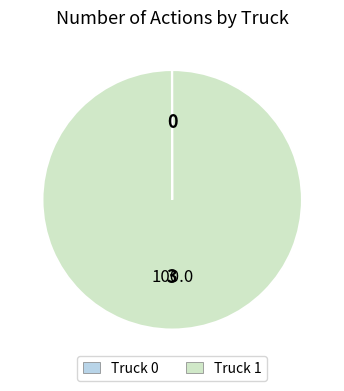

What is the largest slice in the pie chart?

Truck 1